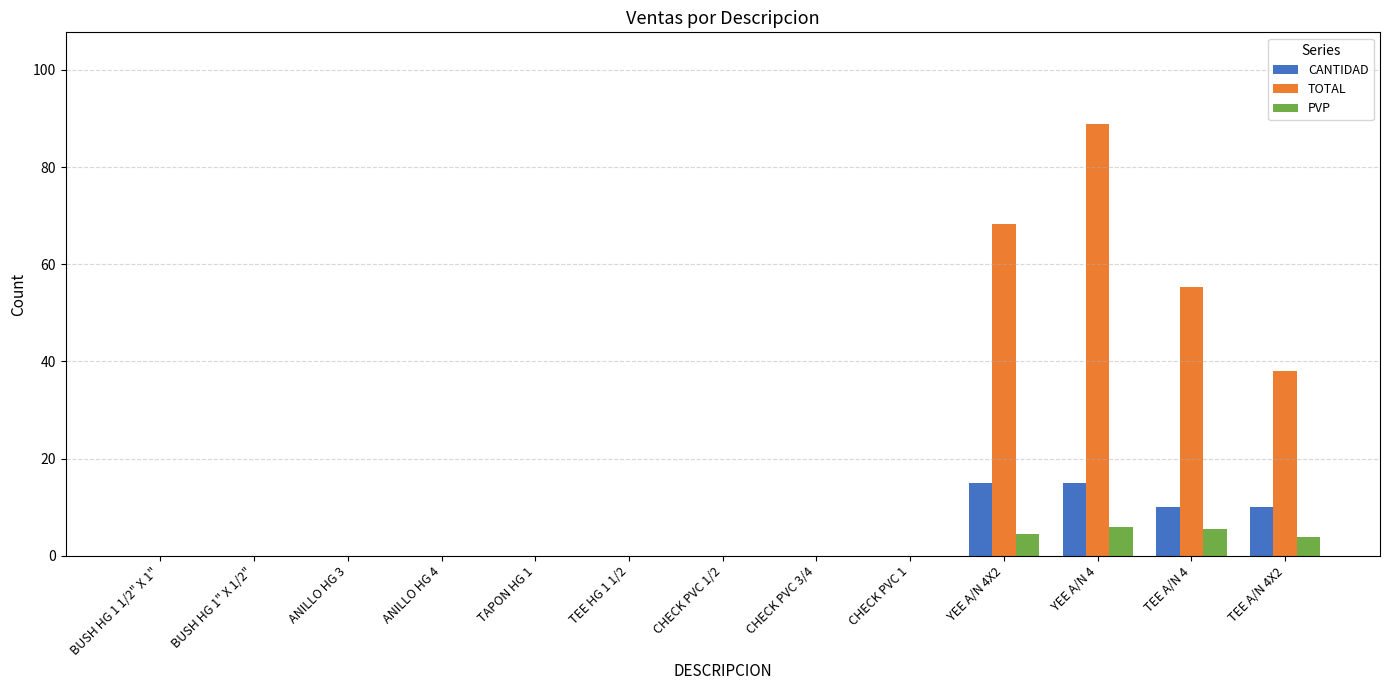

What is the sum of the PVP values at TEE A/N 4X2 and TEE HG 1 1/2?

3.8